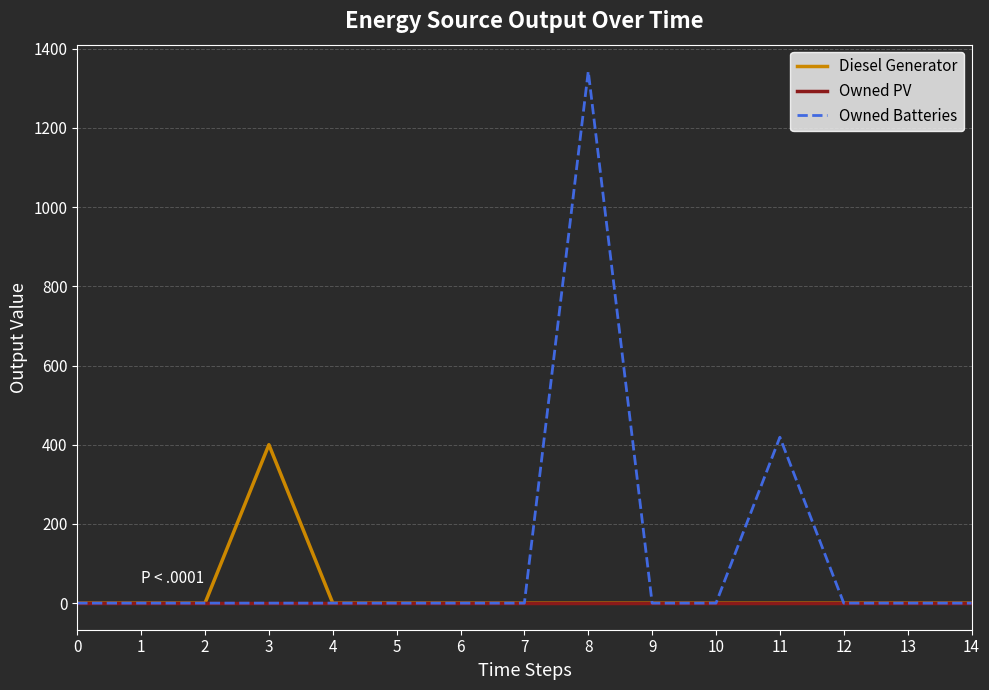

What is the maximum value shown in the chart?

1343